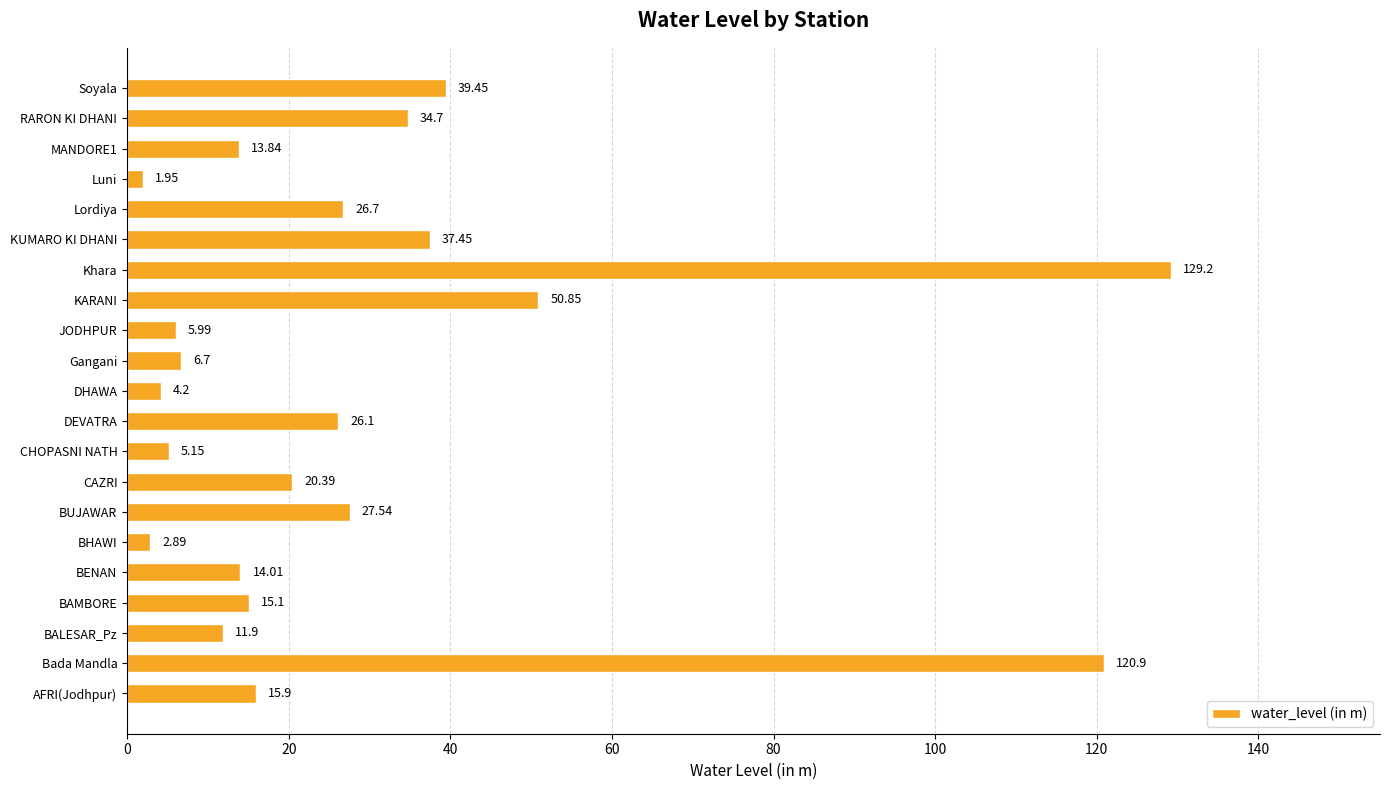

Which category has the lowest value across all series?

Luni